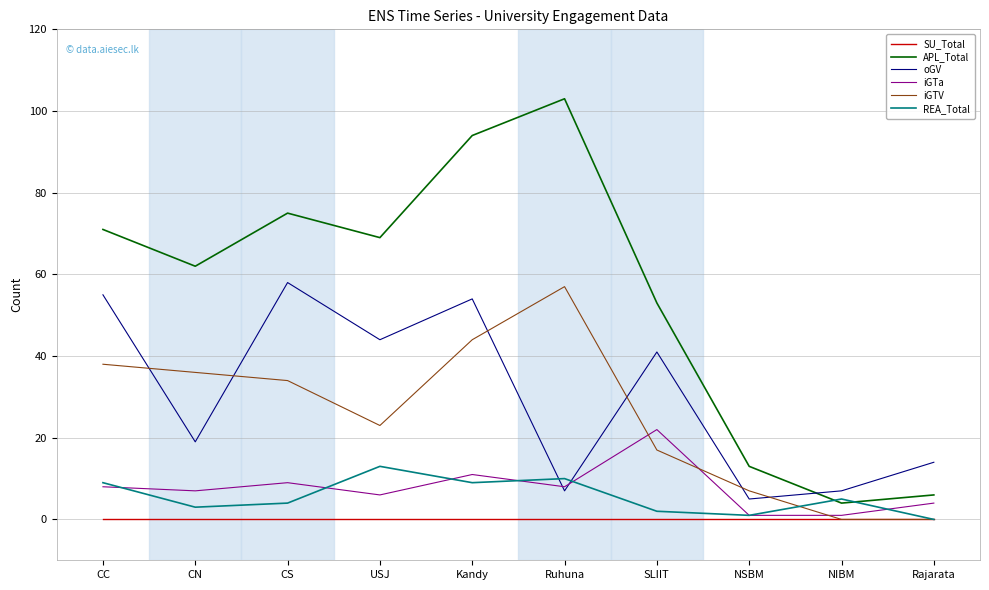

How many interior local peaks does the iGTV series have?

1